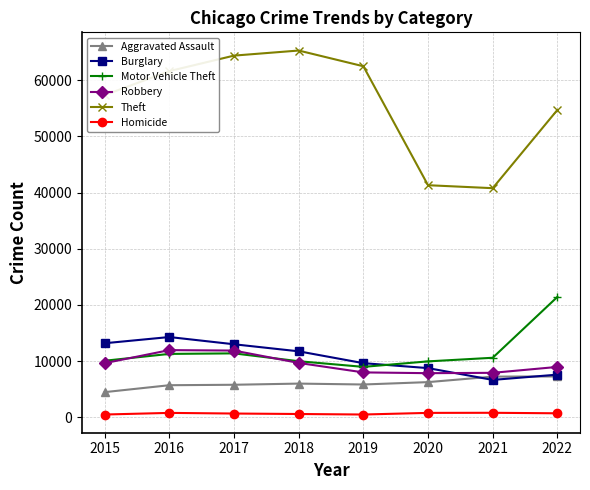

What is the value of the Homicide point at the 3rd from the left?

672